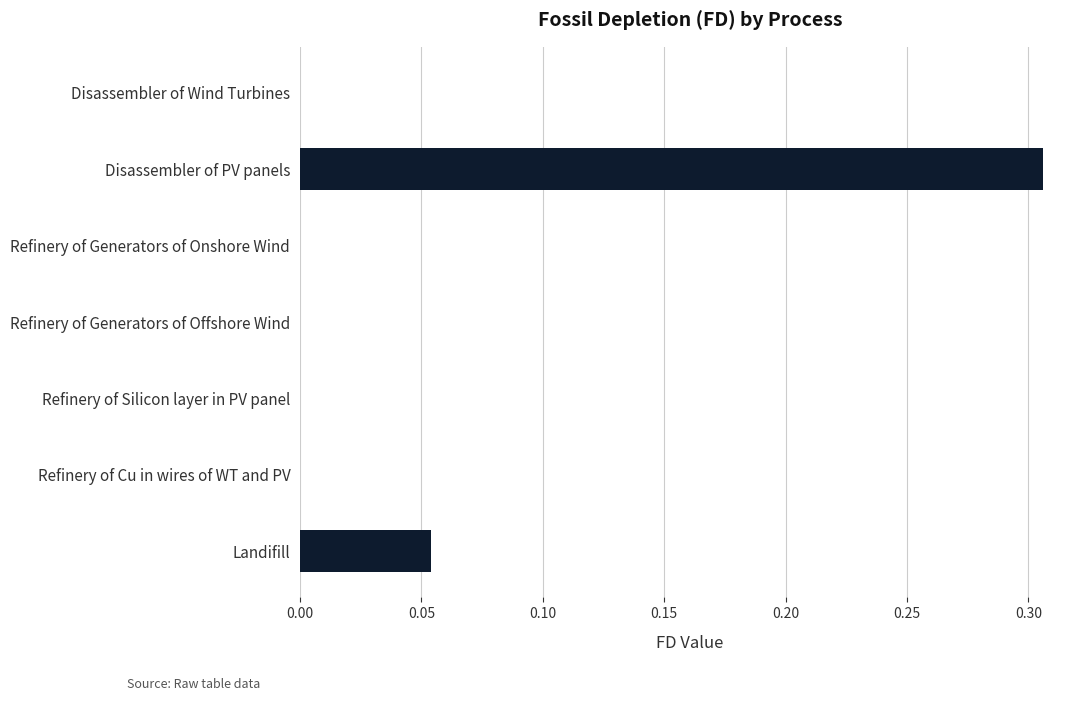

Which label corresponds to the largest value in the chart?

Disassembler of PV panels